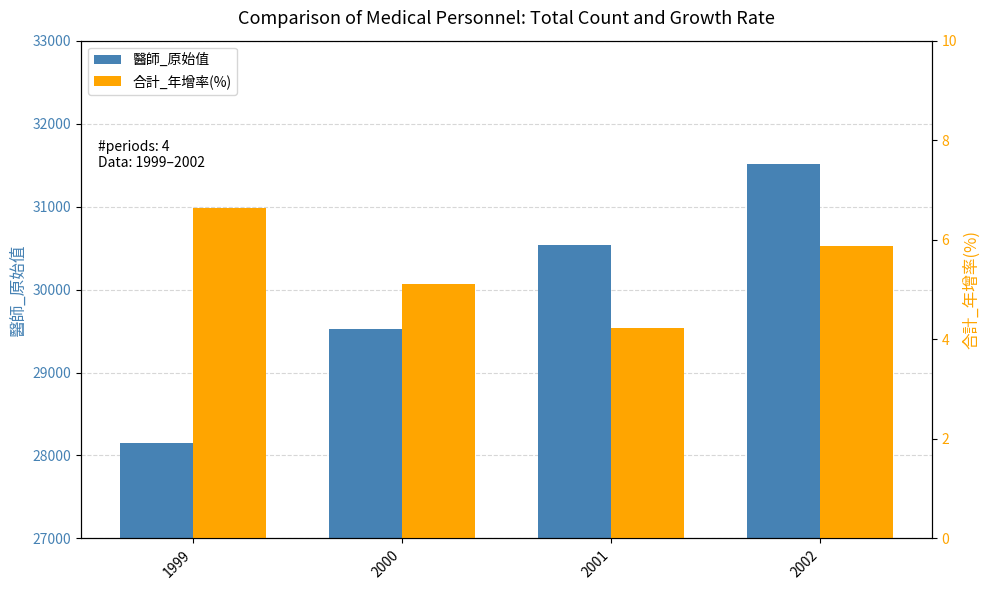

Which series changed the most between 1999 and 2002?

醫師_原始值